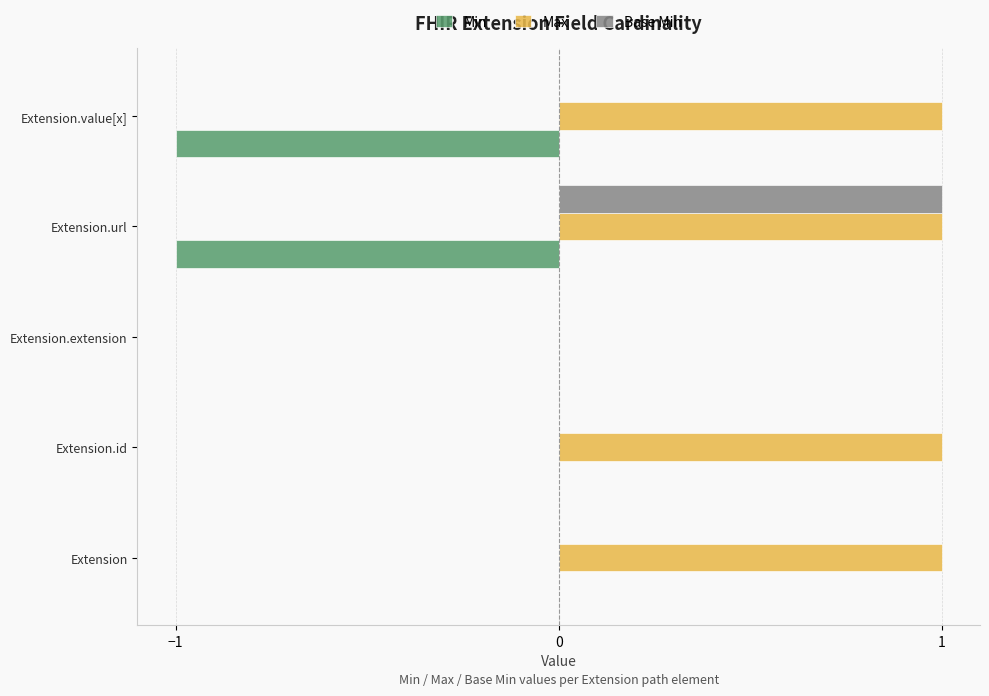

Is the value of Min at Extension.extension greater than the value of Base Min at Extension.url?

No